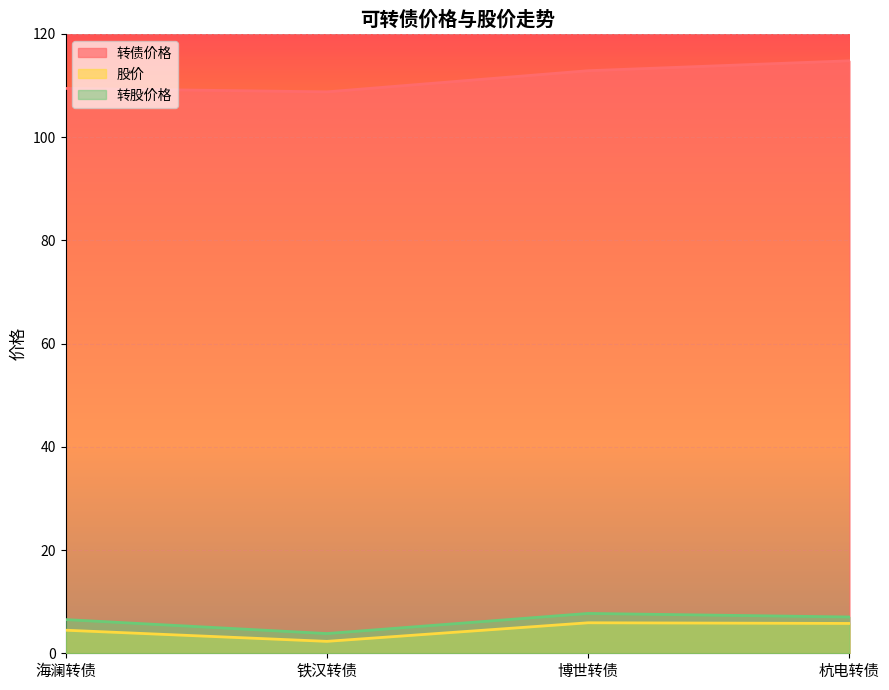

What is the lowest value of the 转股价格 series?

3.8